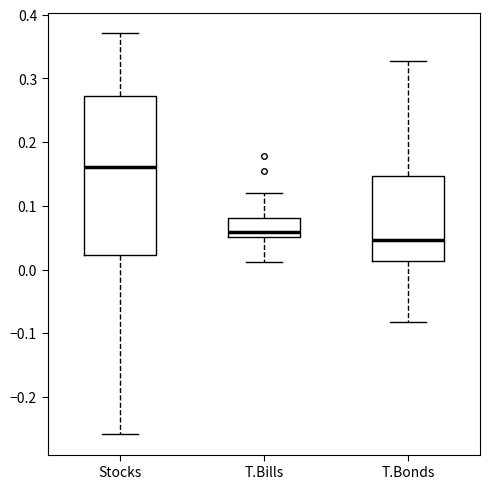

Reading left to right, transcribe this box plot: for each box, give where its median line is, the range the box spans, and where its two whiskers end, as read against the y-axis. The values are not printed on the chart, so give them approximately, as read against the axis.

Stocks: median 0.16, box 0.02 to 0.27, whiskers -0.26 to 0.37
T.Bills: median 0.06, box 0.05 to 0.08, whiskers 0.01 to 0.12
T.Bonds: median 0.05, box 0.01 to 0.15, whiskers -0.08 to 0.33